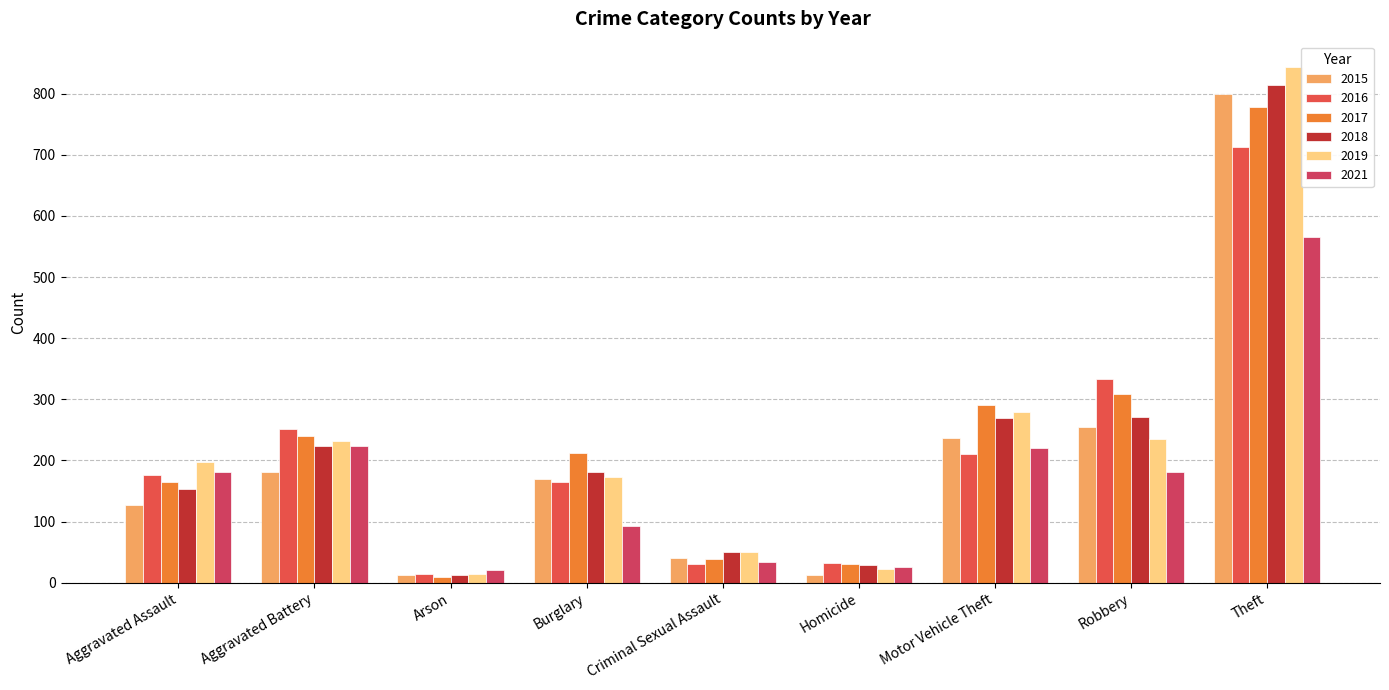

What are all the series names shown in the legend?

2015, 2016, 2017, 2018, 2019, 2021